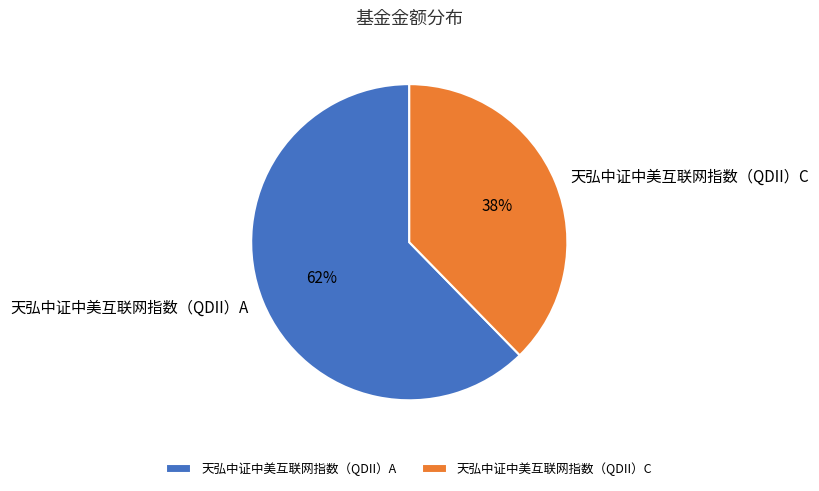

Does any single category account for the majority?

Yes